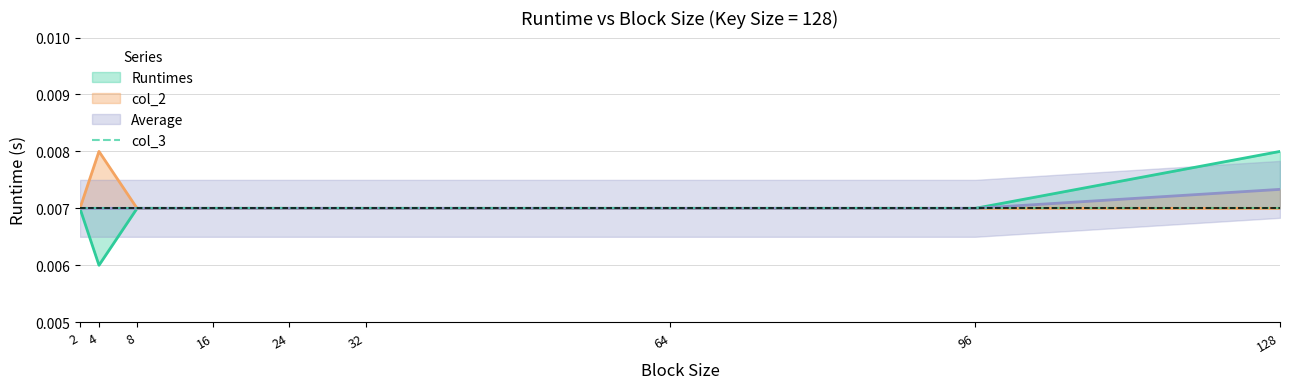

How many interior local valleys does the Runtimes series have?

1